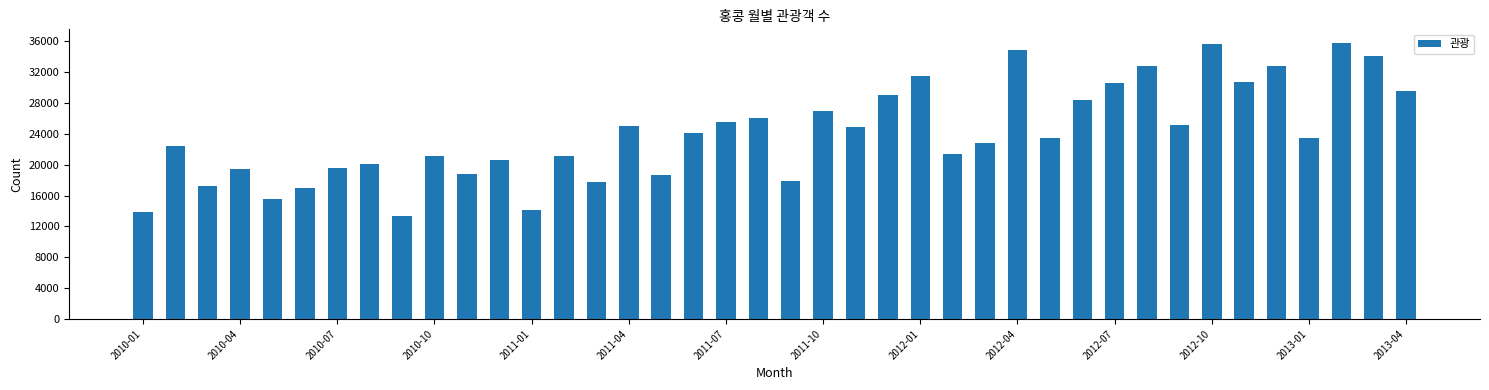

What is the value of the 2nd bar from the left?

22462